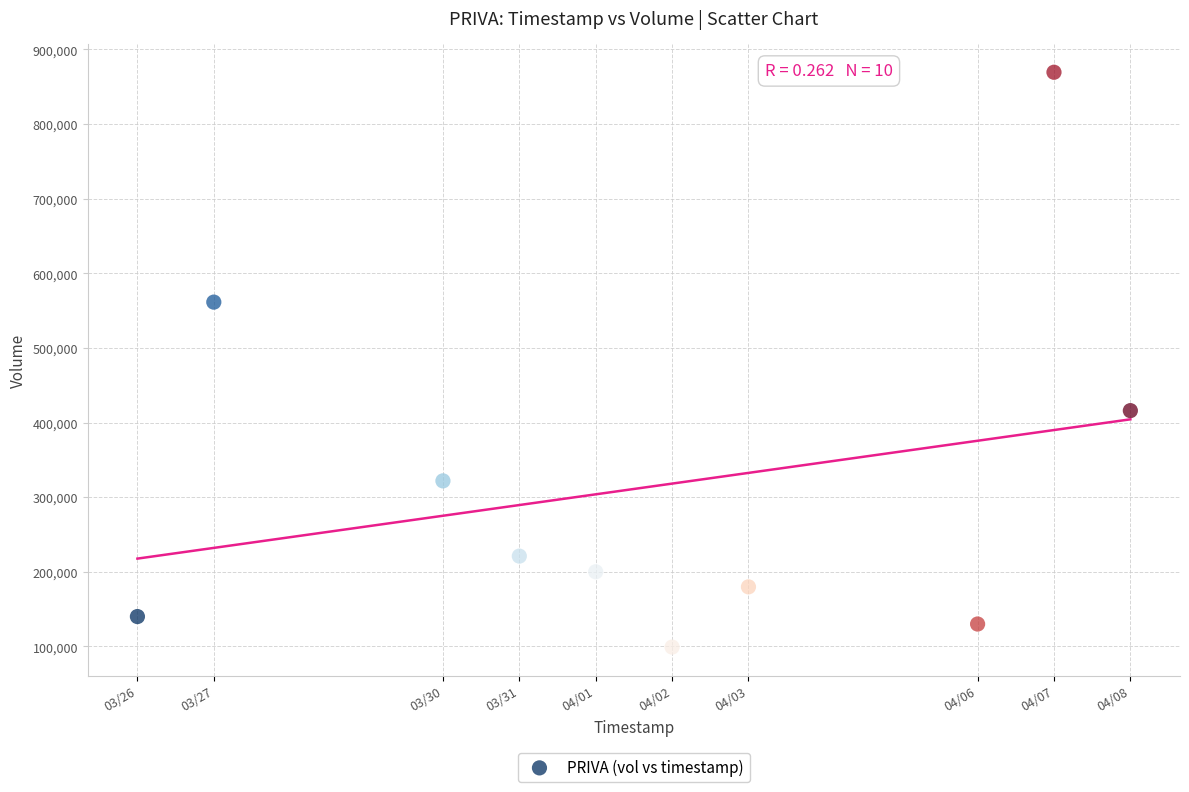

What Y value in the scatter plot is closest to 484200?

415900